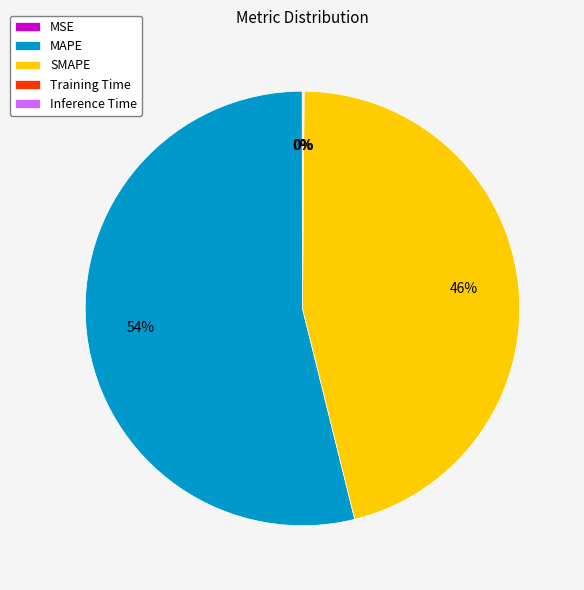

To the nearest percent, what percentage of the pie is MAPE?

54%